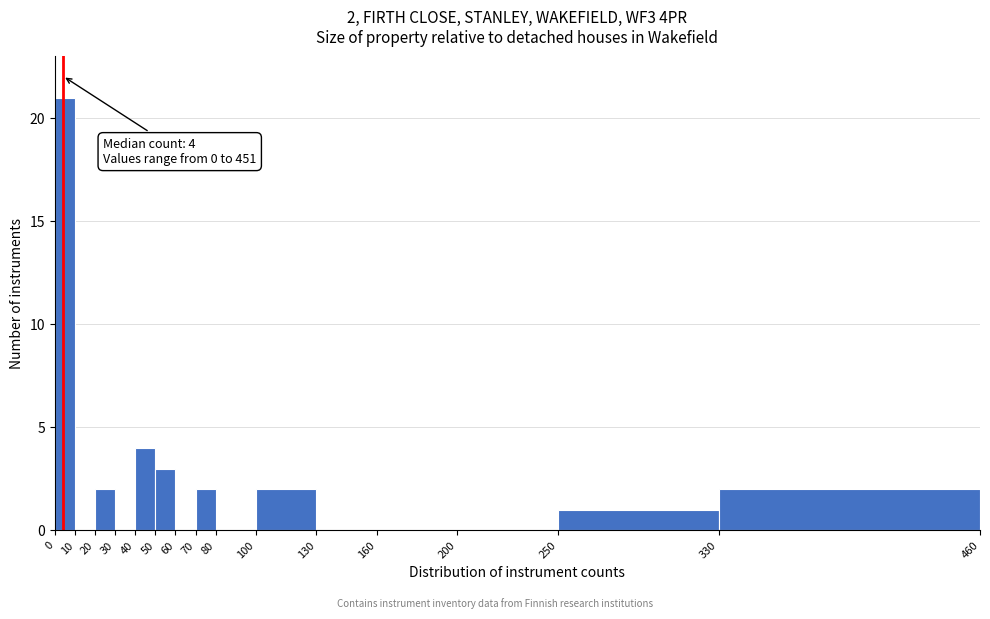

Over which range of the x-axis is the bar tallest?

0 to 10